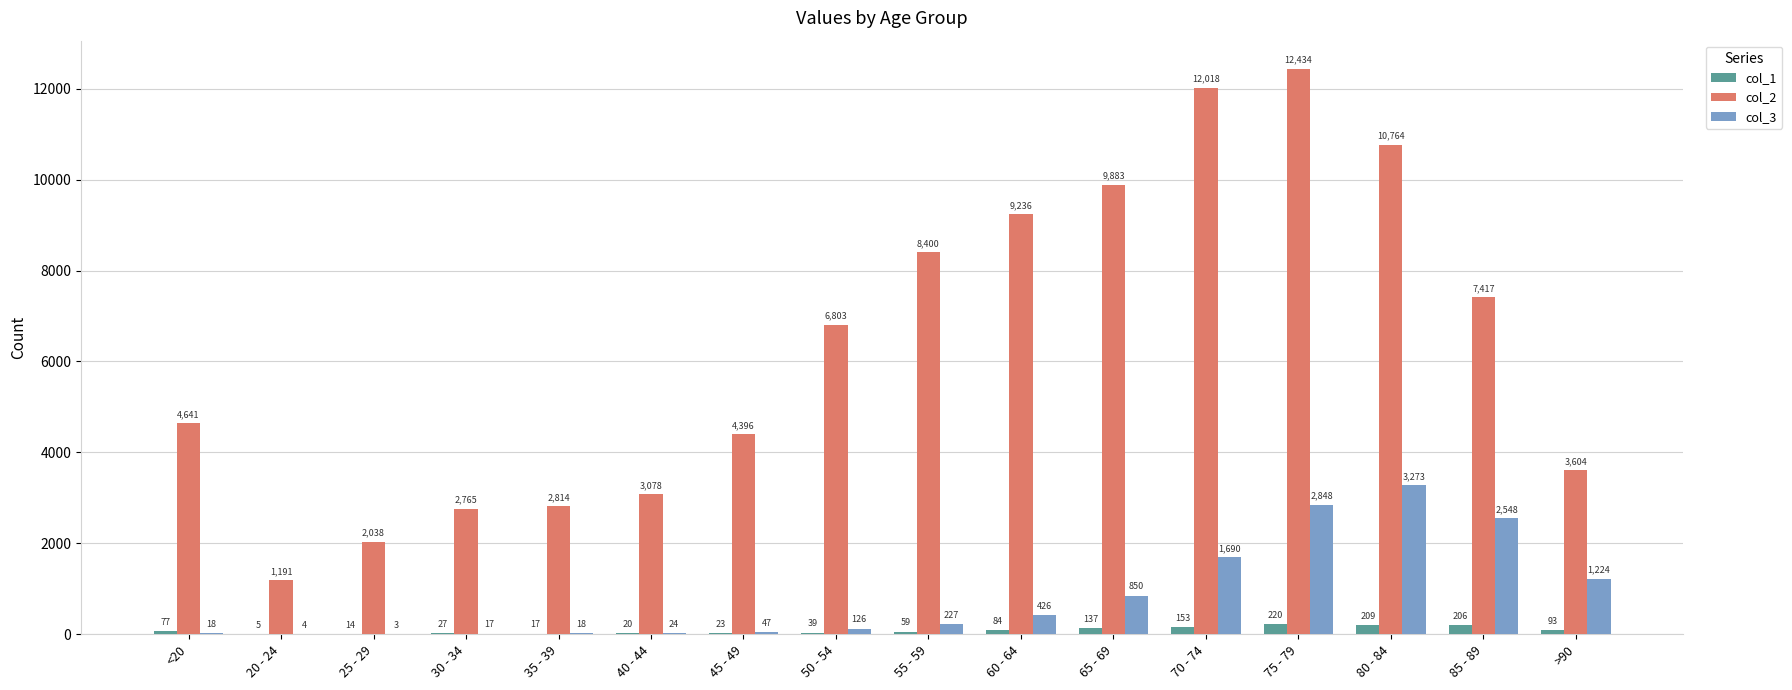

What is the difference between the col_1 values at 25 - 29 and 60 - 64?

70